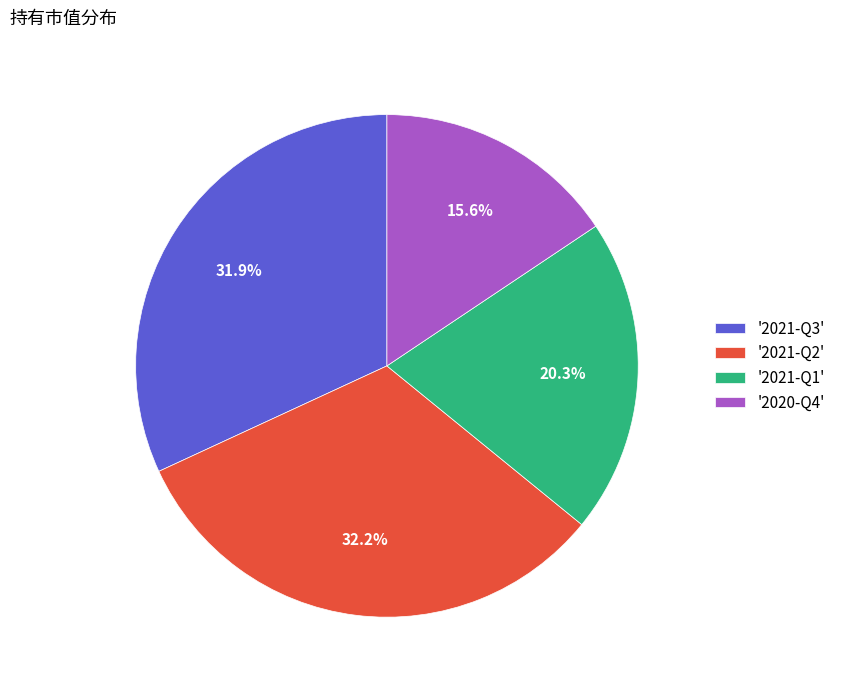

What portion of the pie excludes '2020-Q4'?

84.4%